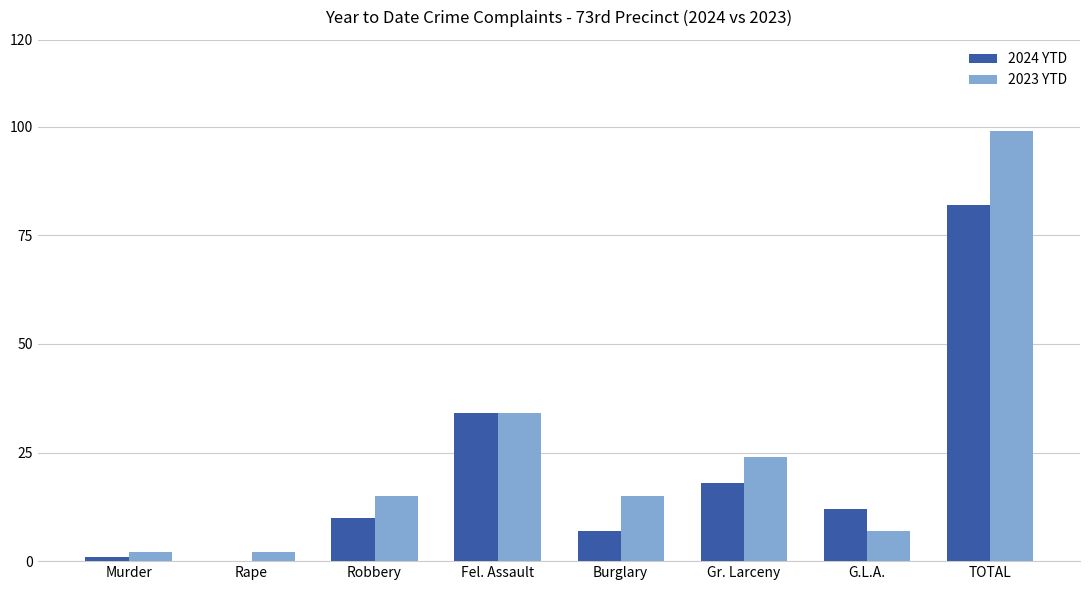

The value of 2024 YTD at Robbery is 14. True or false?

False